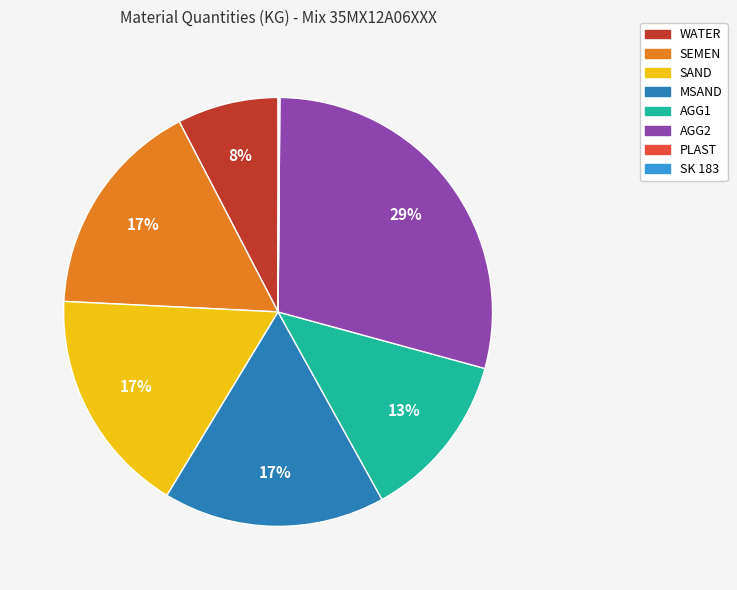

What is the ratio of the value at AGG1 to the value at SEMEN?

0.8